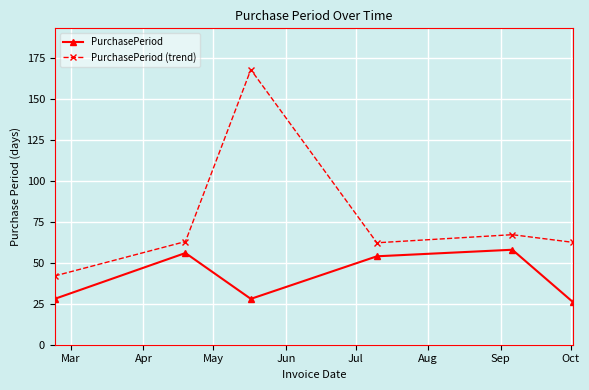

True or false: PurchasePeriod has more than 1 interior local peaks.

True